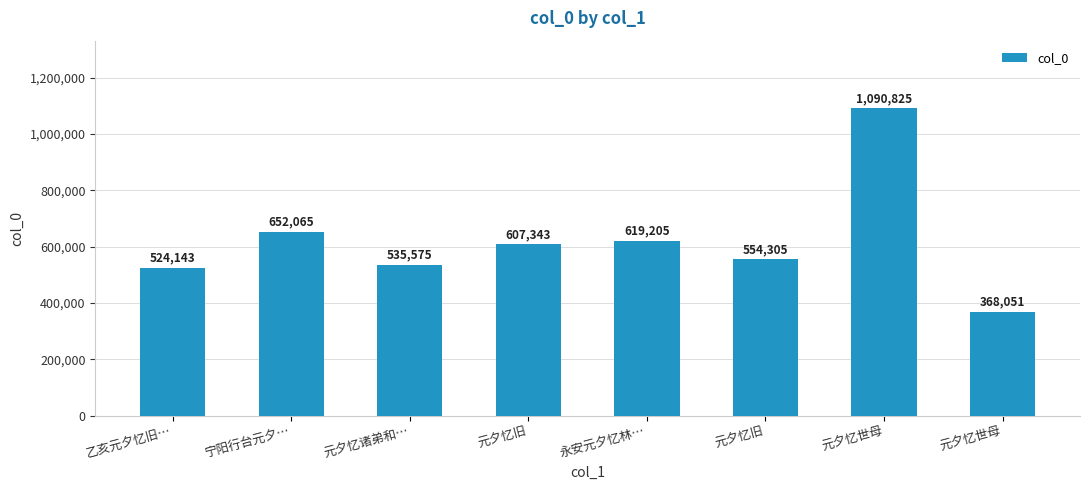

How many bars are there in total?

8